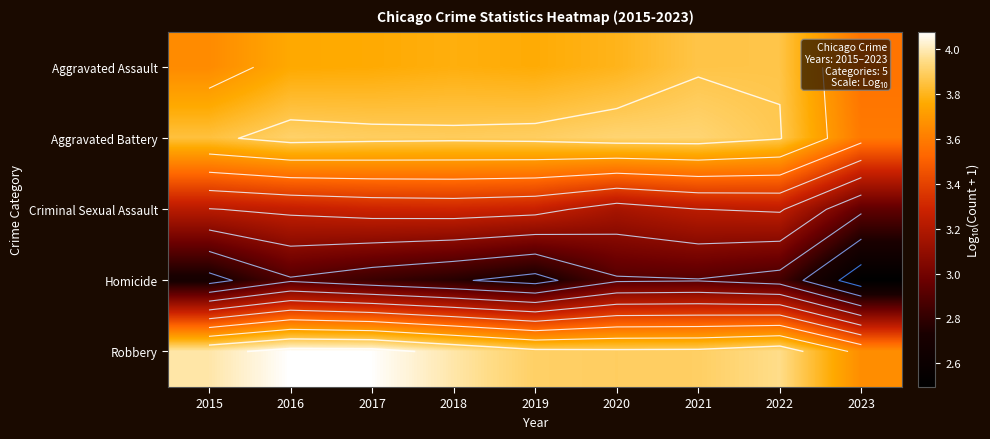

What is the difference between the highest and lowest values at 2017?

1.2